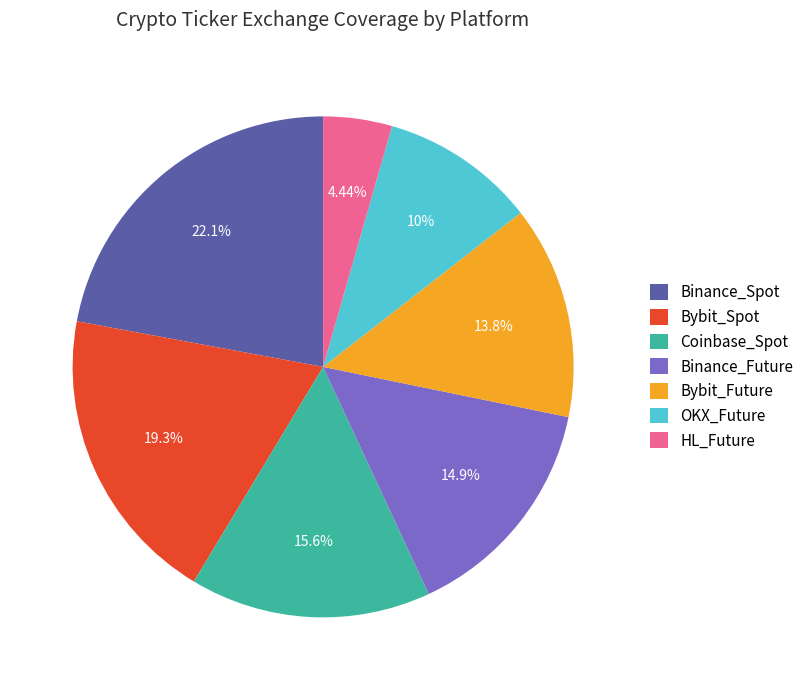

To the nearest percent, what portion does Binance_Spot represent?

22%